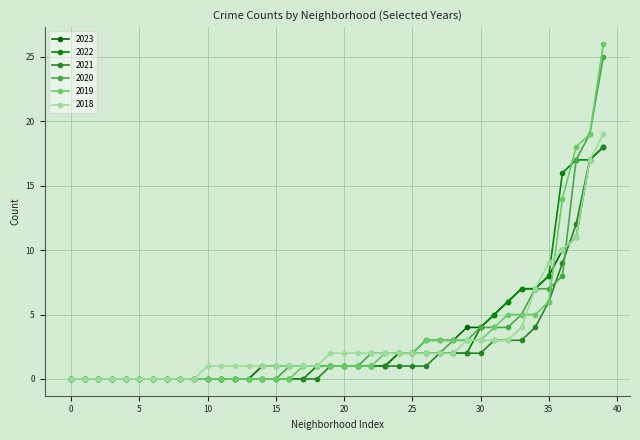

How many lines are shown in the chart?

6